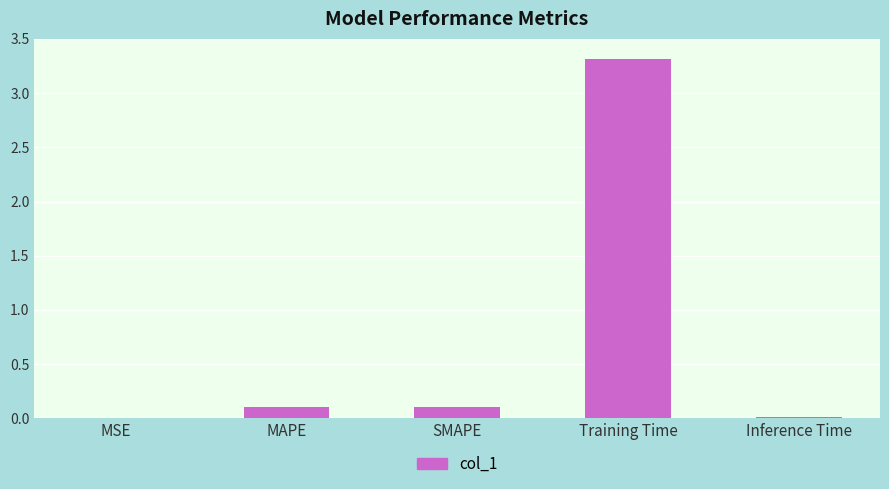

Between MSE and SMAPE, which is larger?

SMAPE